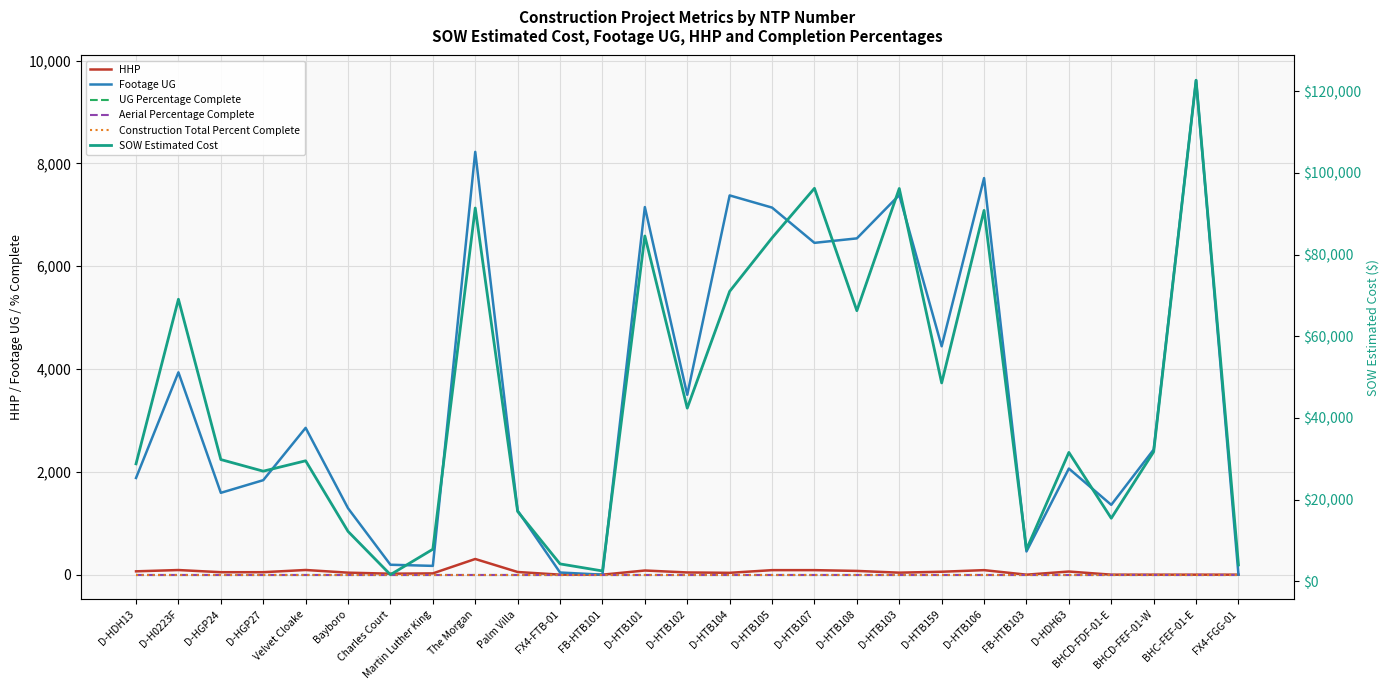

How many series are shown in this chart?

6